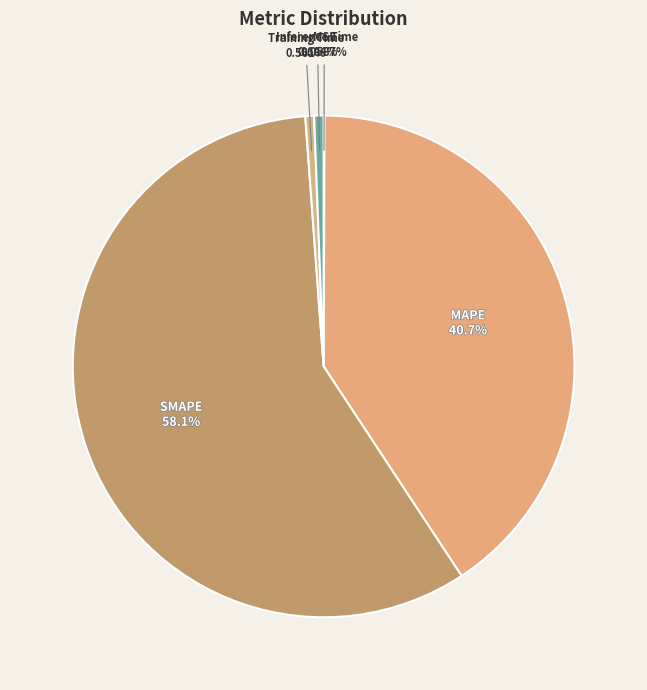

Which category accounts for the majority?

SMAPE